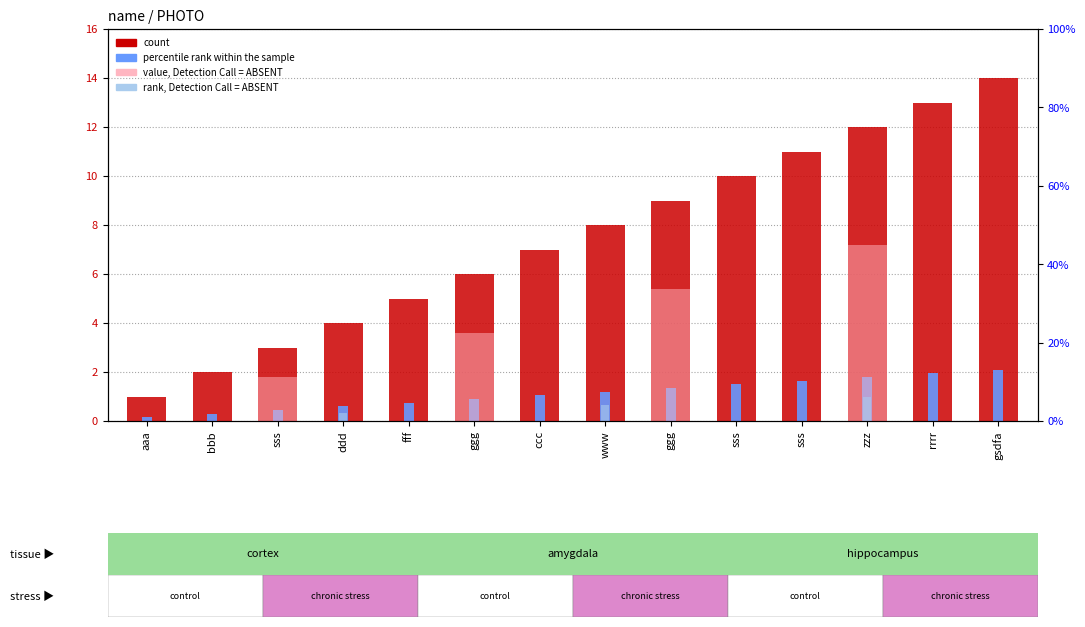

The value of count at rrrr is 18.6. True or false?

False